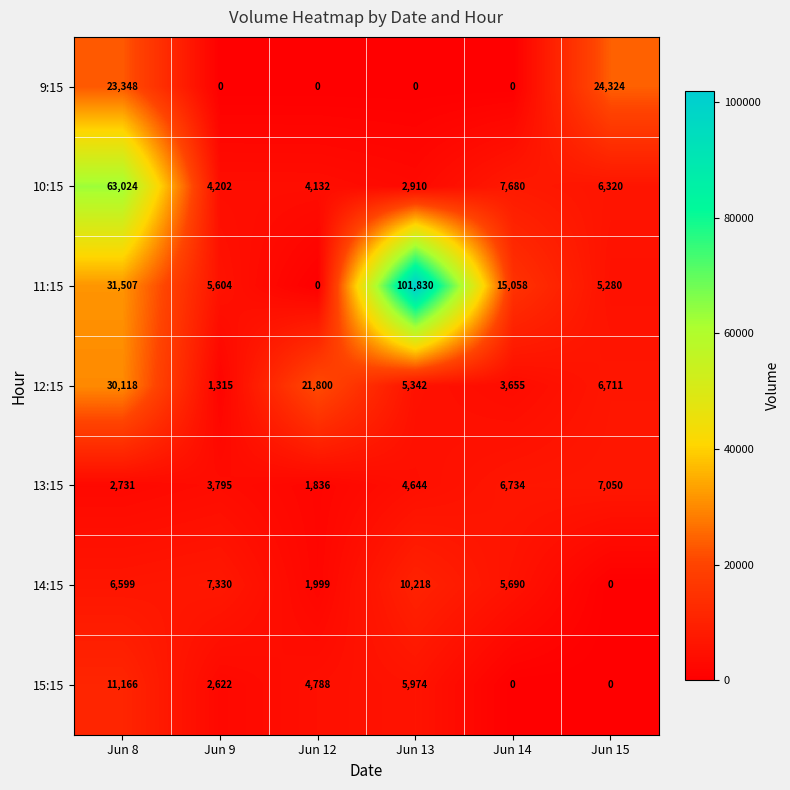

What is the sum of the 11:15 values at Jun 12 and Jun 15?

5280